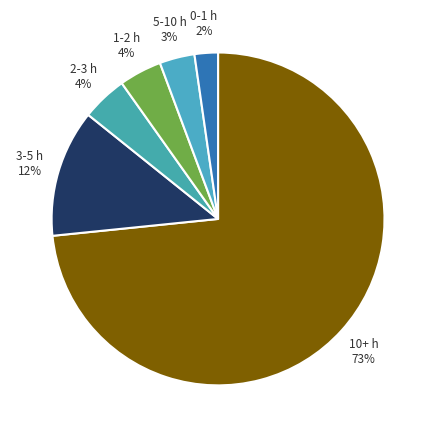

Does 2-3 h represent more than half of the total?

No